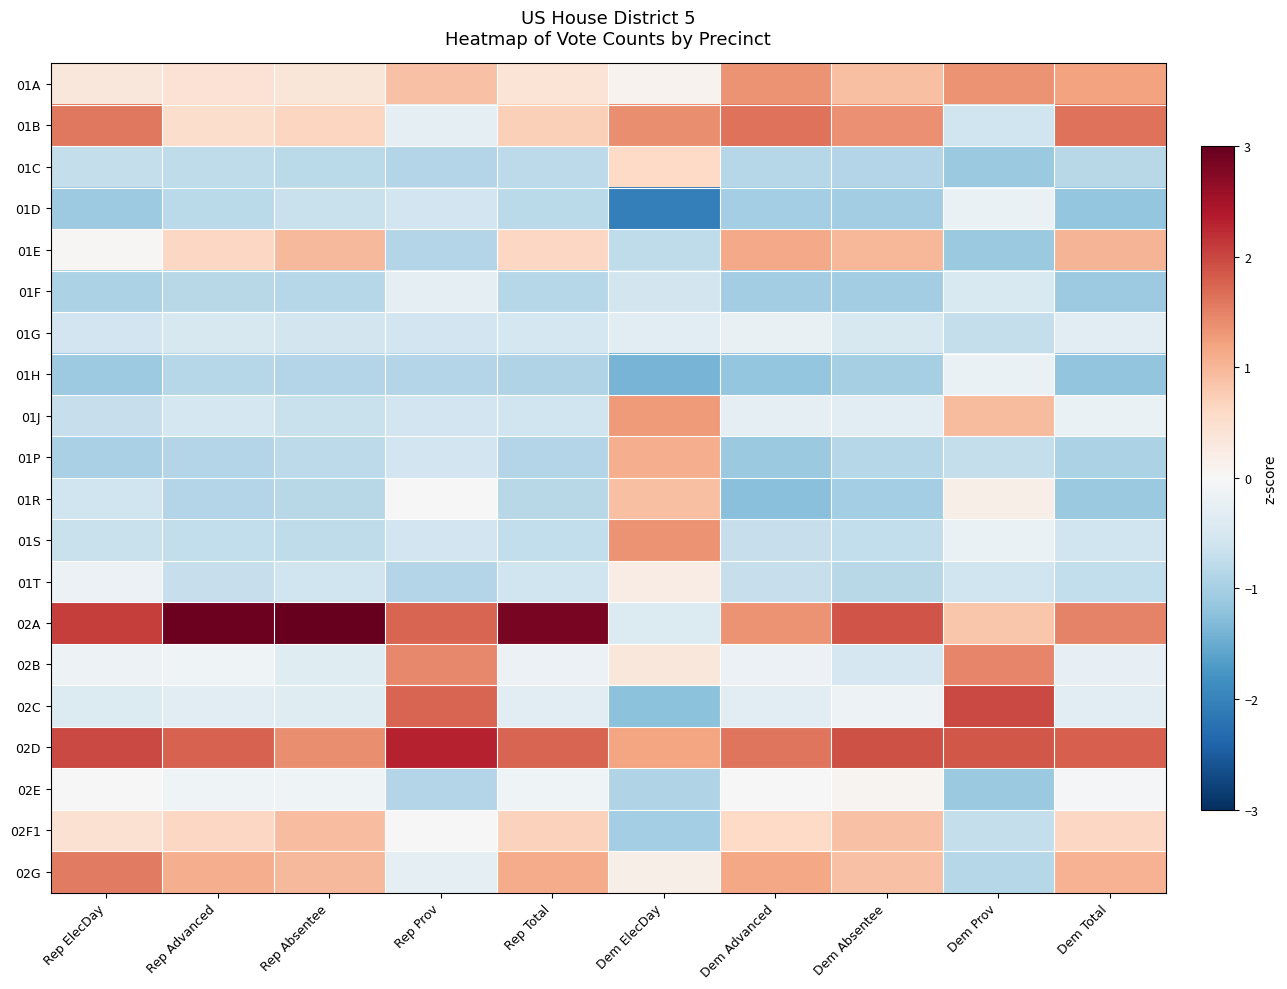

Reading left to right, what are all the values shown in this chart?

01A: Rep ElecDay=0.3	Rep Advanced=0.4	Rep Absentee=0.4	Rep Prov=0.9	Rep Total=0.4	Dem ElecDay=0.1	Dem Advanced=1.3	Dem Absentee=0.9	Dem Prov=1.3	Dem Total=1.2
01B: Rep ElecDay=1.6	Rep Advanced=0.5	Rep Absentee=0.6	Rep Prov=-0.3	Rep Total=0.7	Dem ElecDay=1.4	Dem Advanced=1.6	Dem Absentee=1.4	Dem Prov=-0.6	Dem Total=1.6
01C: Rep ElecDay=-0.7	Rep Advanced=-0.8	Rep Absentee=-0.8	Rep Prov=-0.9	Rep Total=-0.8	Dem ElecDay=0.6	Dem Advanced=-0.9	Dem Absentee=-0.9	Dem Prov=-1.1	Dem Total=-0.8
01D: Rep ElecDay=-1.1	Rep Advanced=-0.8	Rep Absentee=-0.7	Rep Prov=-0.6	Rep Total=-0.8	Dem ElecDay=-2.0	Dem Advanced=-1.0	Dem Absentee=-1.0	Dem Prov=-0.2	Dem Total=-1.2
01E: Rep ElecDay=0.0	Rep Advanced=0.6	Rep Absentee=1.0	Rep Prov=-0.9	Rep Total=0.6	Dem ElecDay=-0.8	Dem Advanced=1.1	Dem Absentee=1.0	Dem Prov=-1.1	Dem Total=1.0
01F: Rep ElecDay=-0.9	Rep Advanced=-0.8	Rep Absentee=-0.8	Rep Prov=-0.3	Rep Total=-0.9	Dem ElecDay=-0.5	Dem Advanced=-1.0	Dem Absentee=-1.1	Dem Prov=-0.5	Dem Total=-1.1
01G: Rep ElecDay=-0.6	Rep Advanced=-0.5	Rep Absentee=-0.6	Rep Prov=-0.6	Rep Total=-0.5	Dem ElecDay=-0.3	Dem Advanced=-0.2	Dem Absentee=-0.5	Dem Prov=-0.7	Dem Total=-0.3
01H: Rep ElecDay=-1.1	Rep Advanced=-0.8	Rep Absentee=-0.9	Rep Prov=-0.9	Rep Total=-0.9	Dem ElecDay=-1.4	Dem Advanced=-1.2	Dem Absentee=-1.0	Dem Prov=-0.2	Dem Total=-1.2
01J: Rep ElecDay=-0.7	Rep Advanced=-0.5	Rep Absentee=-0.7	Rep Prov=-0.6	Rep Total=-0.6	Dem ElecDay=1.3	Dem Advanced=-0.3	Dem Absentee=-0.3	Dem Prov=1.0	Dem Total=-0.2
01P: Rep ElecDay=-1.0	Rep Advanced=-0.9	Rep Absentee=-0.8	Rep Prov=-0.6	Rep Total=-0.9	Dem ElecDay=1.1	Dem Advanced=-1.1	Dem Absentee=-0.9	Dem Prov=-0.7	Dem Total=-1.0
01R: Rep ElecDay=-0.6	Rep Advanced=-0.9	Rep Absentee=-0.8	Rep Prov=0.0	Rep Total=-0.8	Dem ElecDay=0.9	Dem Advanced=-1.3	Dem Absentee=-1.0	Dem Prov=0.2	Dem Total=-1.1
01S: Rep ElecDay=-0.7	Rep Advanced=-0.7	Rep Absentee=-0.8	Rep Prov=-0.6	Rep Total=-0.7	Dem ElecDay=1.4	Dem Advanced=-0.7	Dem Absentee=-0.7	Dem Prov=-0.2	Dem Total=-0.6
01T: Rep ElecDay=-0.2	Rep Advanced=-0.7	Rep Absentee=-0.6	Rep Prov=-0.9	Rep Total=-0.6	Dem ElecDay=0.2	Dem Advanced=-0.7	Dem Absentee=-0.8	Dem Prov=-0.6	Dem Total=-0.7
02A: Rep ElecDay=2.1	Rep Advanced=2.9	Rep Absentee=3.0	Rep Prov=1.7	Rep Total=2.9	Dem ElecDay=-0.4	Dem Advanced=1.3	Dem Absentee=1.9	Dem Prov=0.8	Dem Total=1.5
02B: Rep ElecDay=-0.1	Rep Advanced=-0.1	Rep Absentee=-0.4	Rep Prov=1.4	Rep Total=-0.2	Dem ElecDay=0.3	Dem Advanced=-0.2	Dem Absentee=-0.5	Dem Prov=1.5	Dem Total=-0.2
02C: Rep ElecDay=-0.4	Rep Advanced=-0.3	Rep Absentee=-0.4	Rep Prov=1.7	Rep Total=-0.3	Dem ElecDay=-1.2	Dem Advanced=-0.3	Dem Absentee=-0.2	Dem Prov=2.0	Dem Total=-0.3
02D: Rep ElecDay=2.0	Rep Advanced=1.8	Rep Absentee=1.4	Rep Prov=2.3	Rep Total=1.8	Dem ElecDay=1.2	Dem Advanced=1.6	Dem Absentee=1.9	Dem Prov=1.9	Dem Total=1.8
02E: Rep ElecDay=0.0	Rep Advanced=-0.1	Rep Absentee=-0.1	Rep Prov=-0.9	Rep Total=-0.1	Dem ElecDay=-0.9	Dem Advanced=-0.0	Dem Absentee=0.1	Dem Prov=-1.1	Dem Total=-0.0
02F1: Rep ElecDay=0.5	Rep Advanced=0.6	Rep Absentee=0.9	Rep Prov=0.0	Rep Total=0.7	Dem ElecDay=-1.0	Dem Advanced=0.6	Dem Absentee=0.9	Dem Prov=-0.7	Dem Total=0.6
02G: Rep ElecDay=1.6	Rep Advanced=1.1	Rep Absentee=1.0	Rep Prov=-0.3	Rep Total=1.1	Dem ElecDay=0.2	Dem Advanced=1.2	Dem Absentee=0.9	Dem Prov=-0.9	Dem Total=1.1